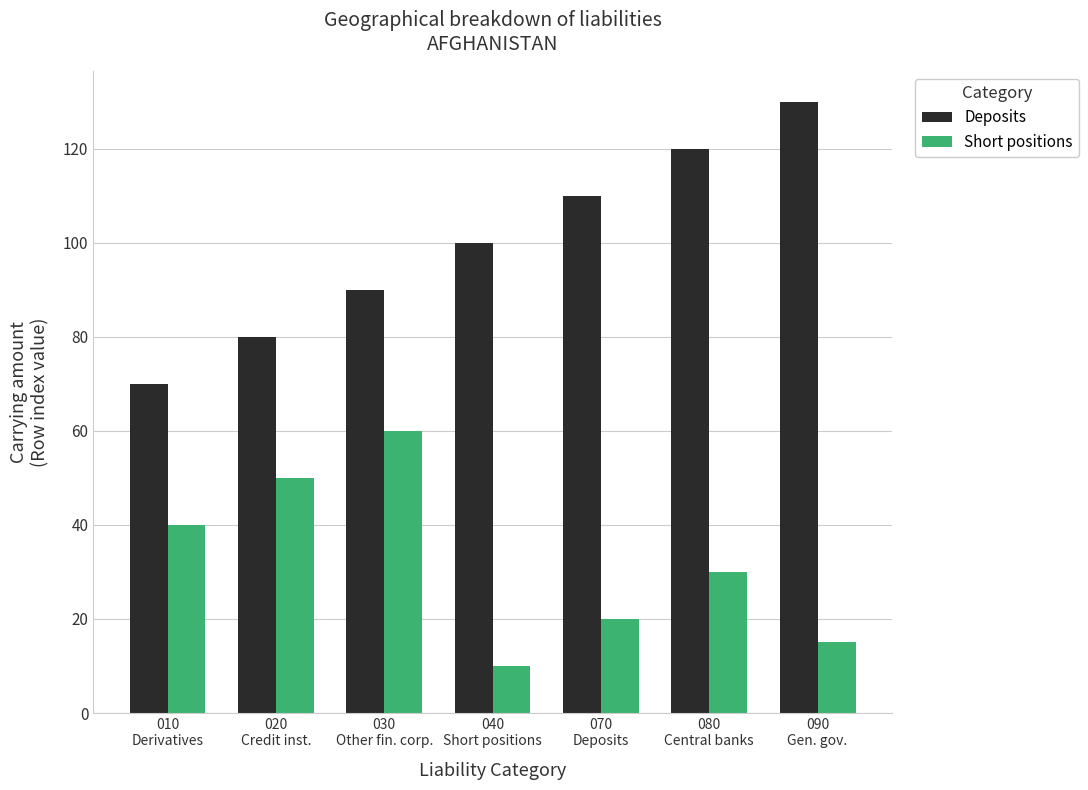

What is the lowest value of the Short positions series?

10